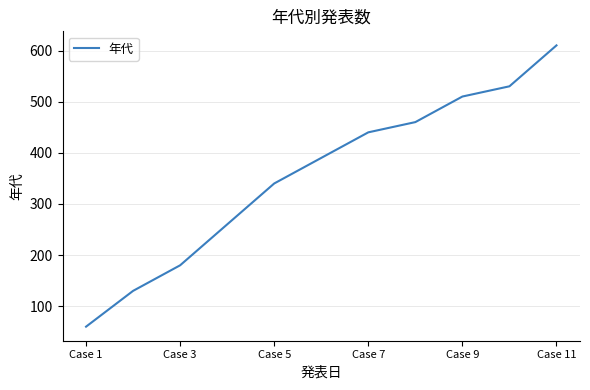

What is the minimum value shown in the chart?

60